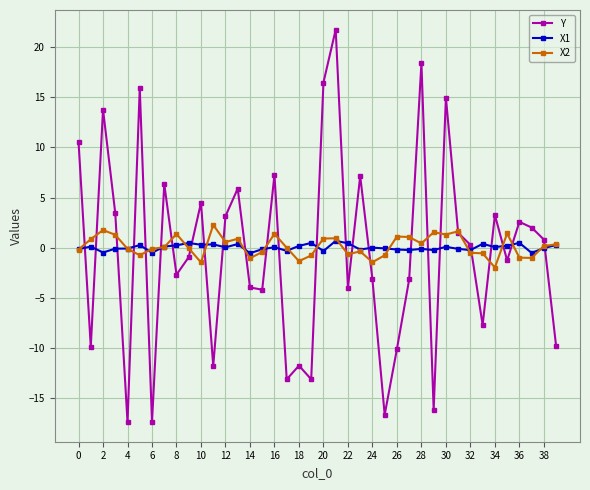

How many times do Y and X1 cross each other?

25